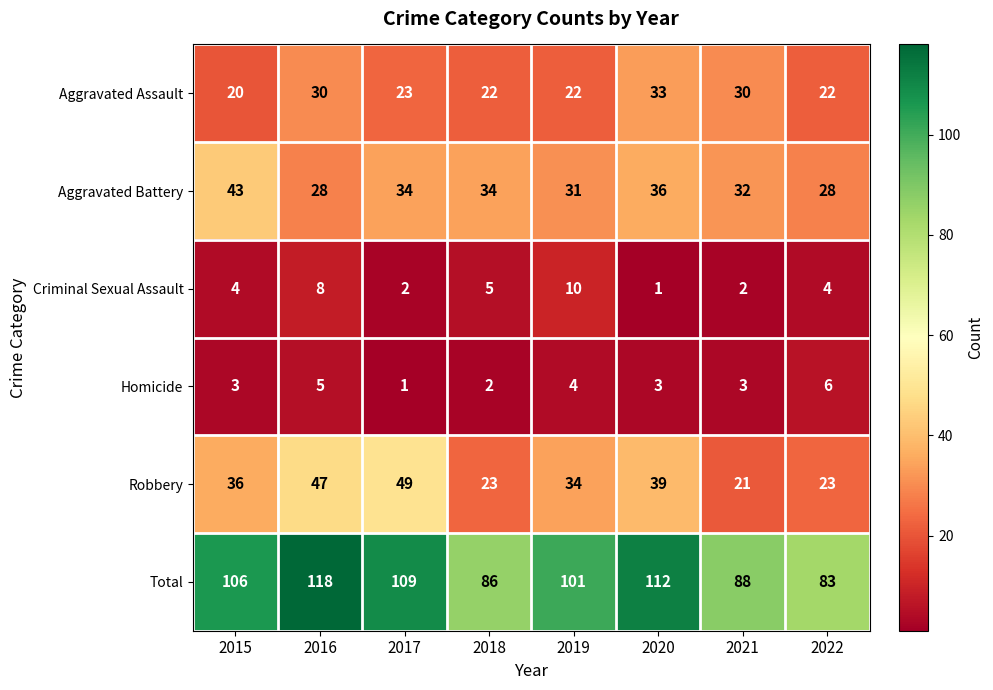

How many series are shown in this chart?

6